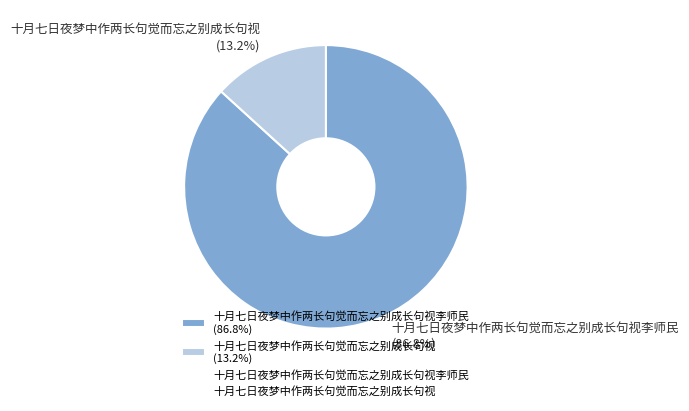

Which category has the smallest portion of the pie?

十月七日夜梦中作两长句觉而忘之别成长句视 (13.2%)